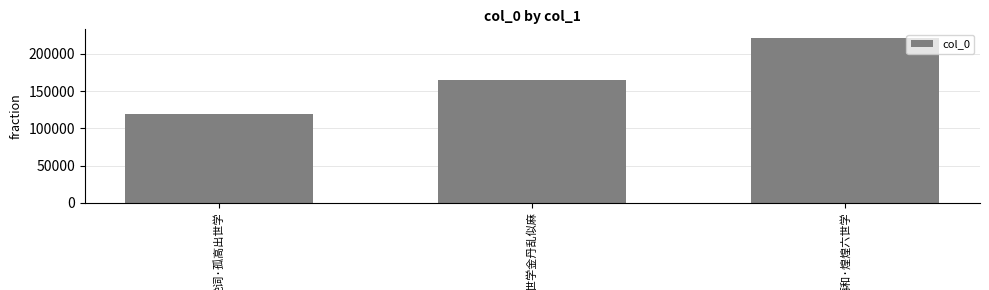

Reading left to right, transcribe all the data shown in this chart.

119315	165387	221860